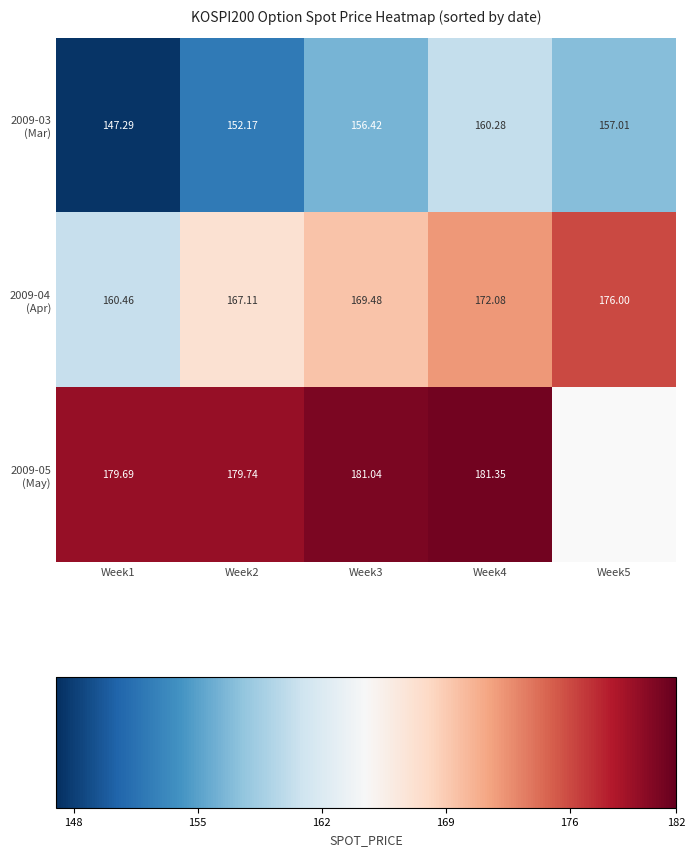

Where does the 2009-04 (Apr) series first go above 169?

Week3